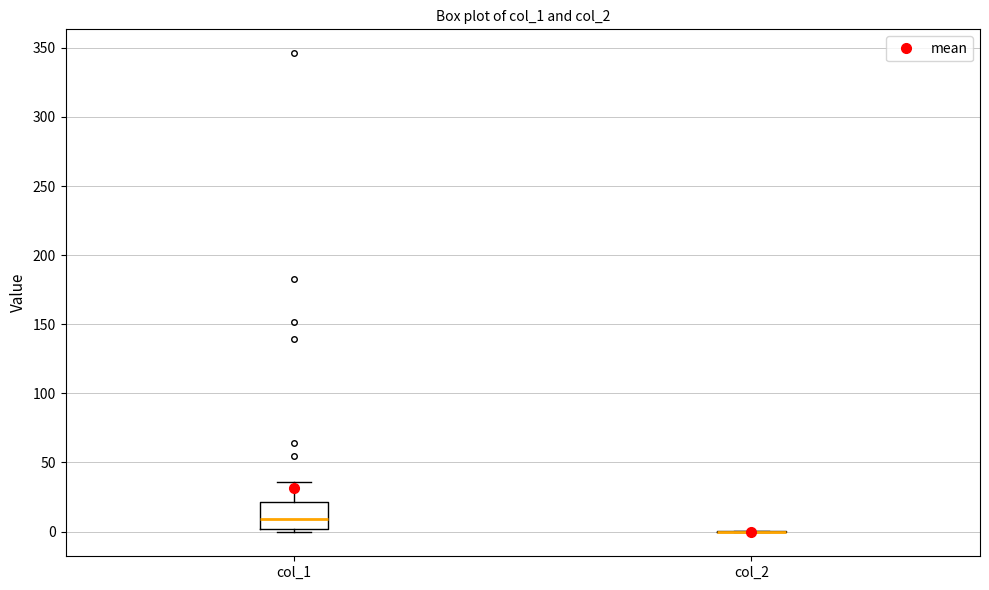

Which box is the tallest, from its lower edge to its upper edge?

col_1